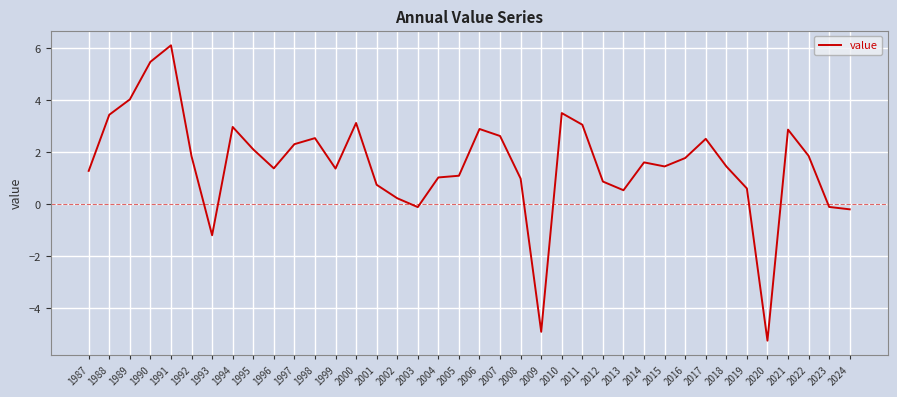

What is the sum of all values?

57.8